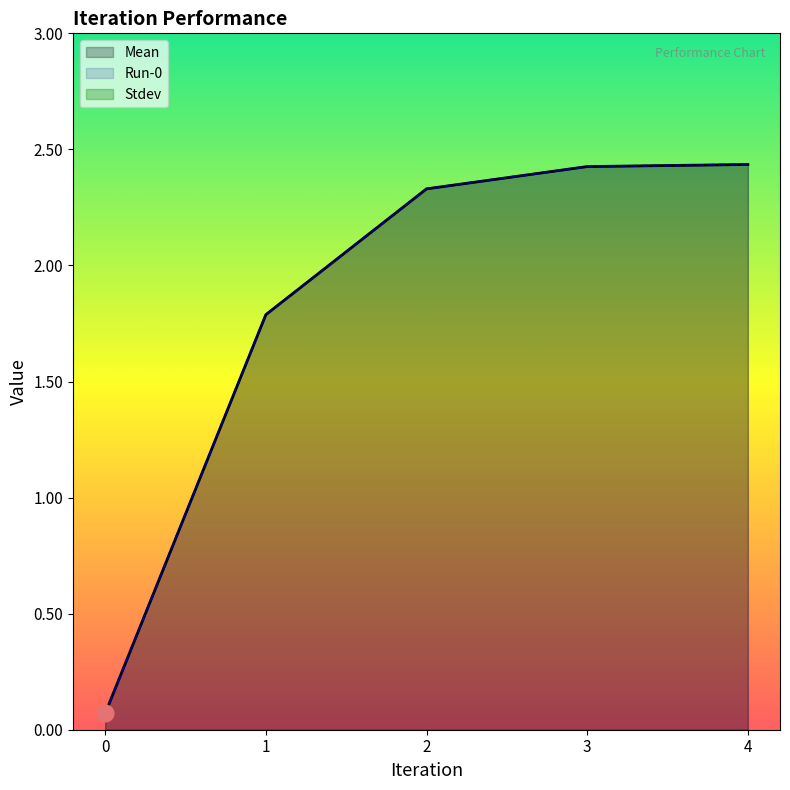

Reading right to left, what are all the values shown in this chart?

Mean: 4=2.4	3=2.4	2=2.3	1=1.8	0=0.1
Run-0: 4=2.4	3=2.4	2=2.3	1=1.8	0=0.1